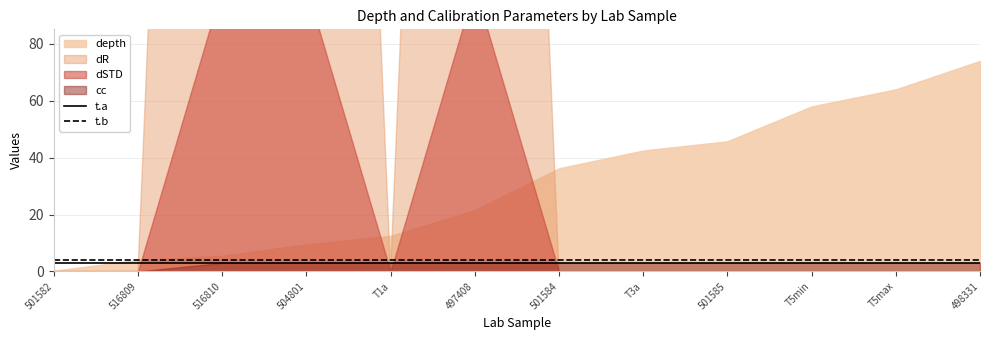

At which label is t.b closest to 4?

501582